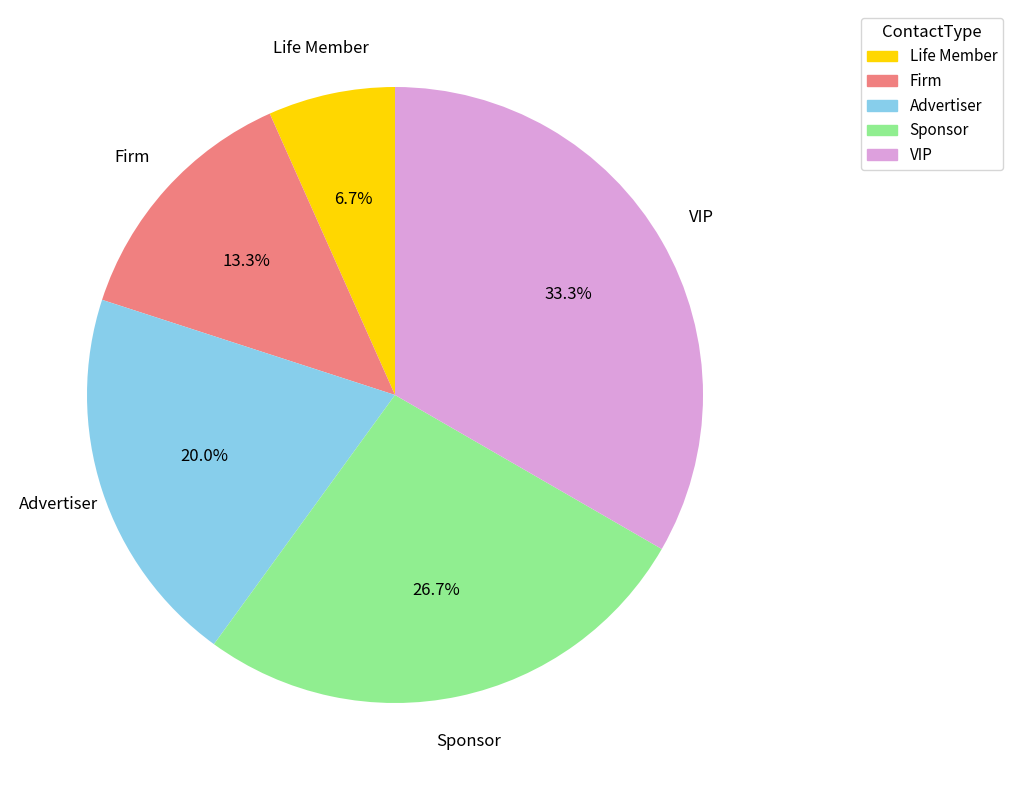

Combined, do Life Member and Firm account for over 50%?

No